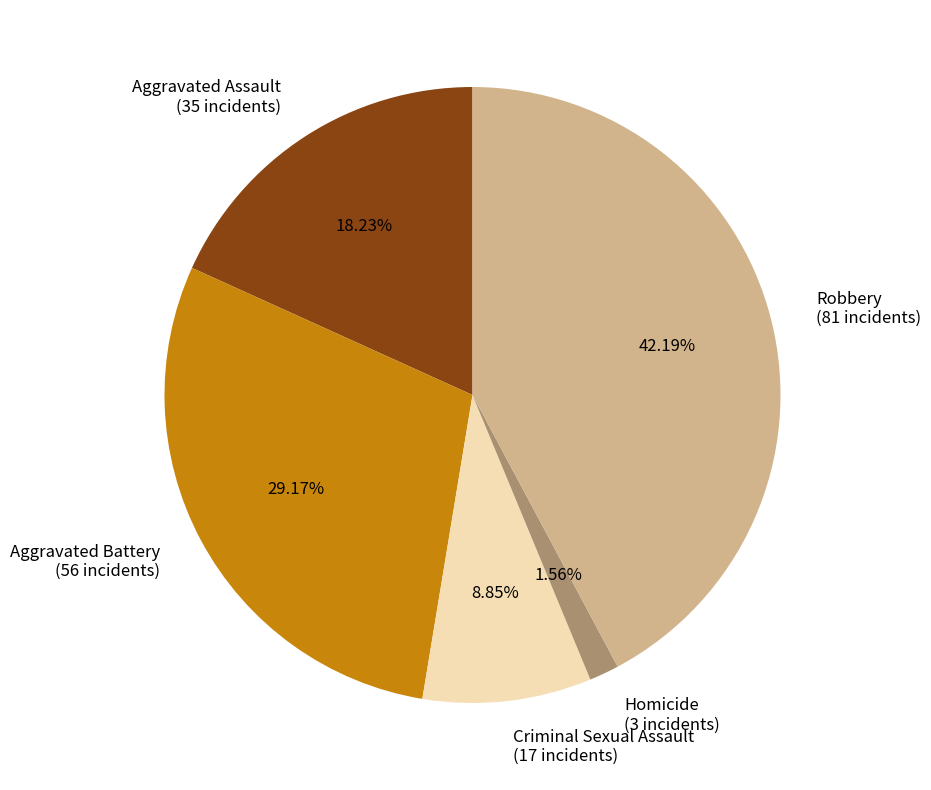

To the nearest percent, what percentage of the pie is Robbery?

42%